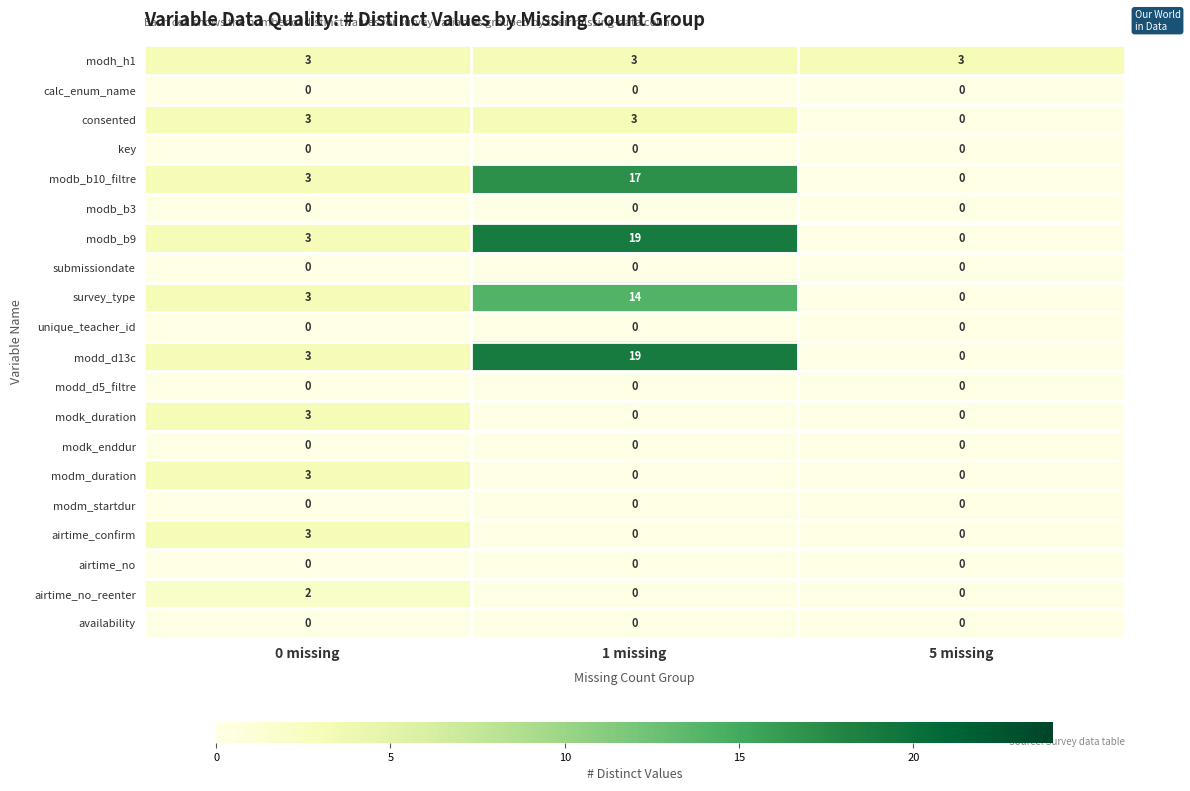

What is the difference between the highest and lowest values at 5 missing?

3